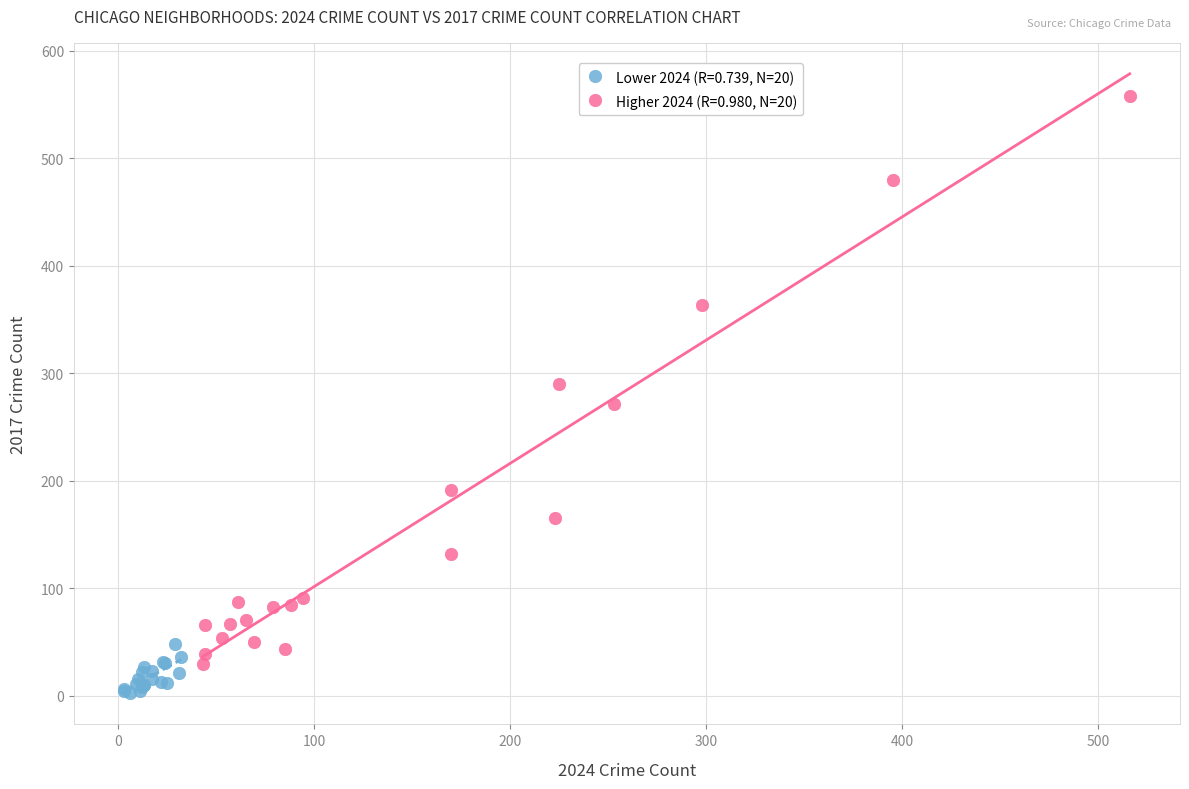

Which series has the largest Y range (max minus min)?

Higher 2024 (R=0.980, N=20)